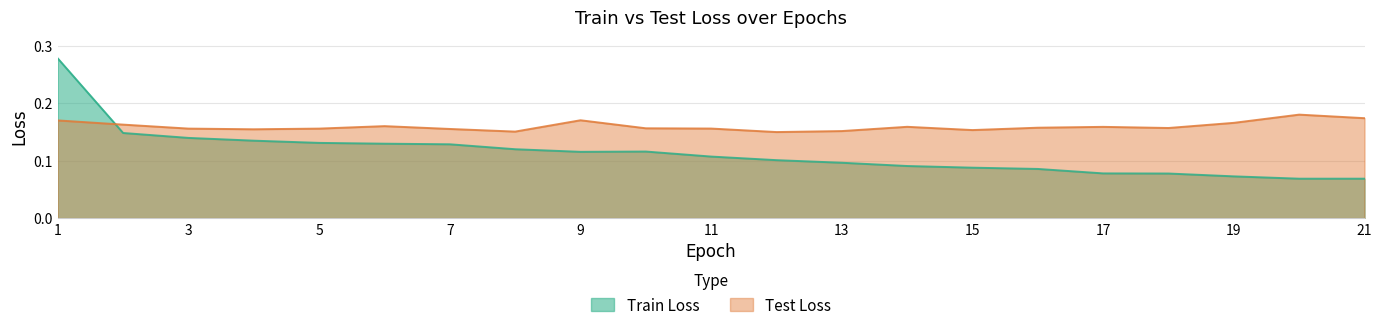

In Train Loss, how many points are higher than both neighbors (excluding endpoints)?

1